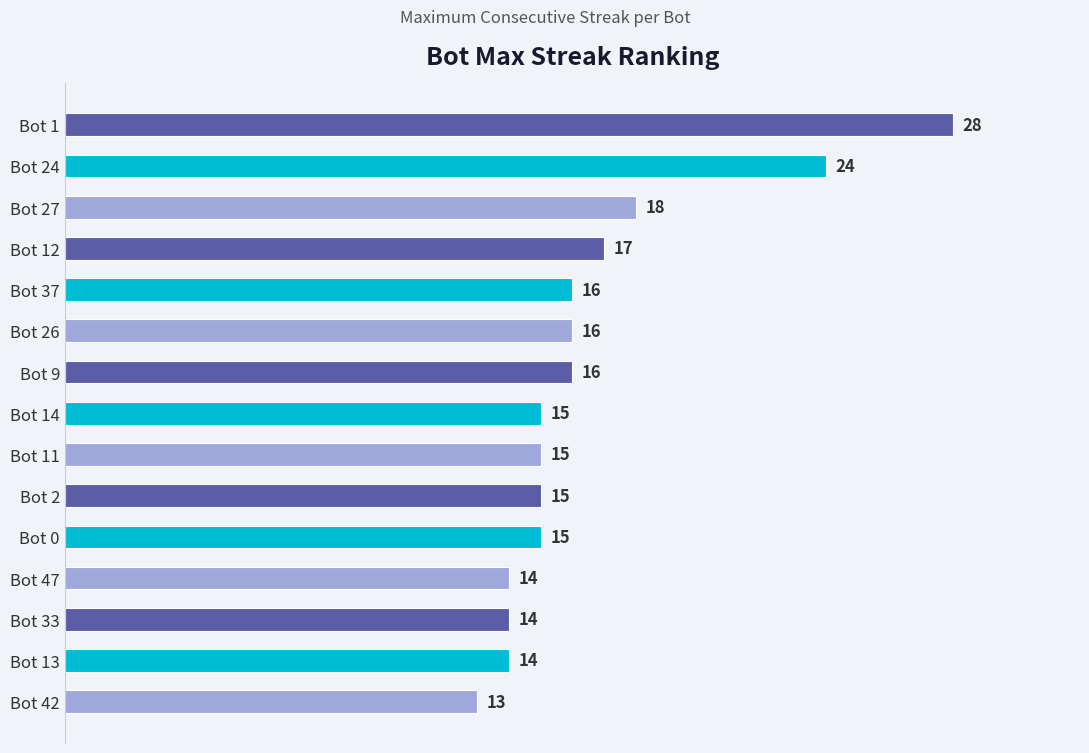

Read the value at Bot 14, to the nearest 5.

15